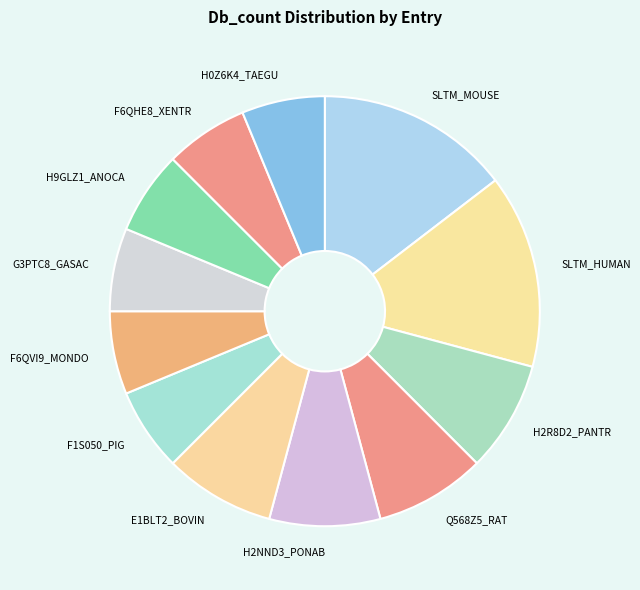

Does any single category account for the majority?

No